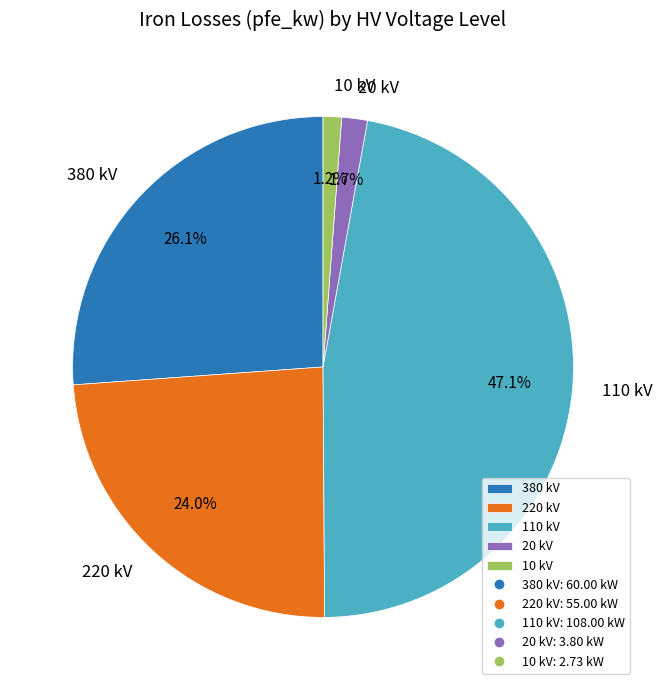

Count the number of slices in the pie.

5